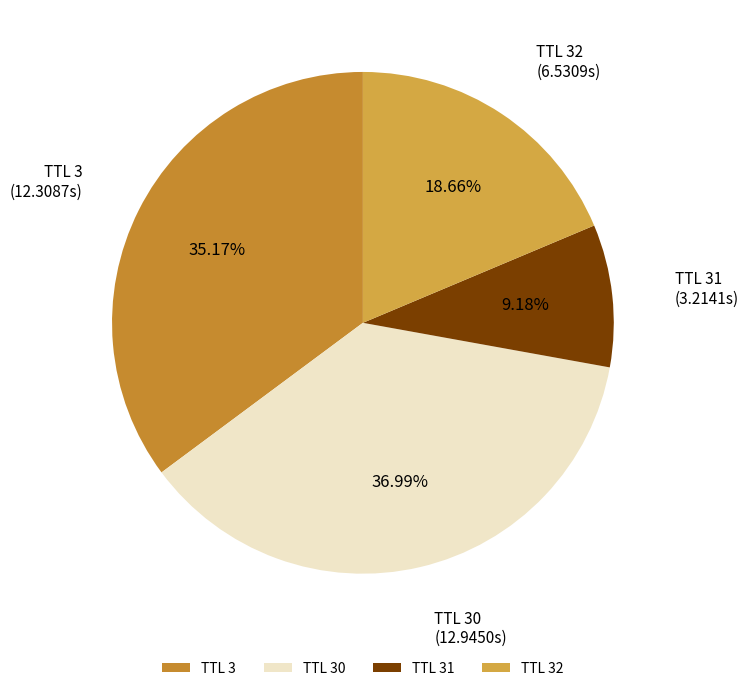

Which slice is the smallest?

TTL 31